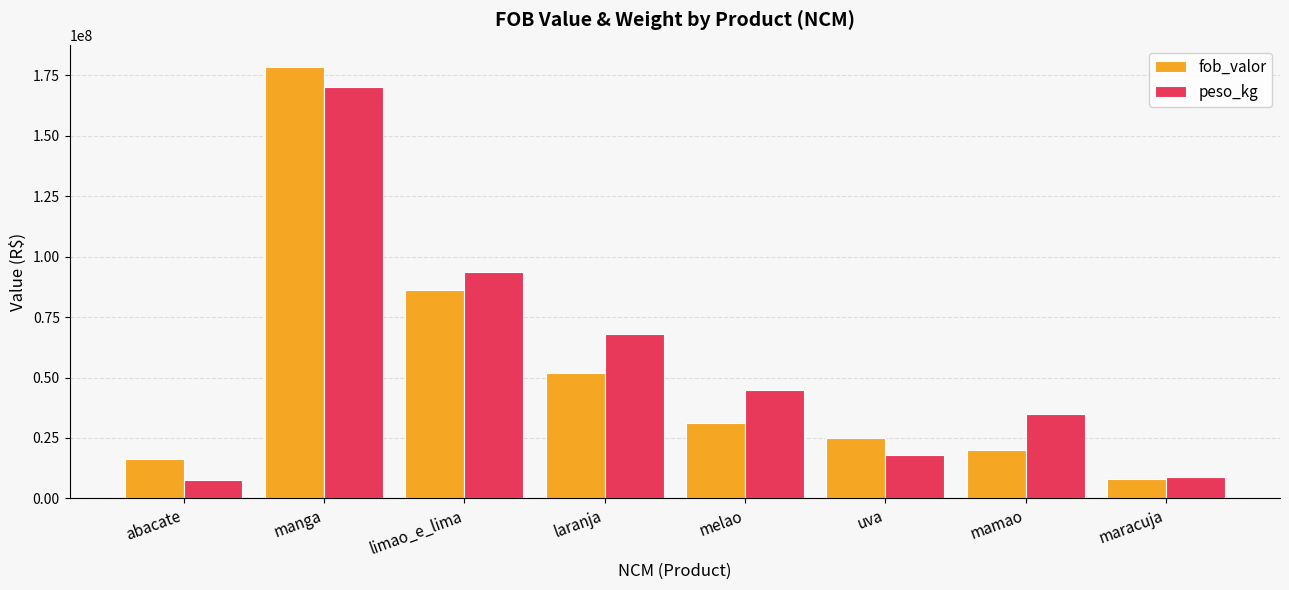

Is it true that fob_valor equals 52000000 at laranja?

True